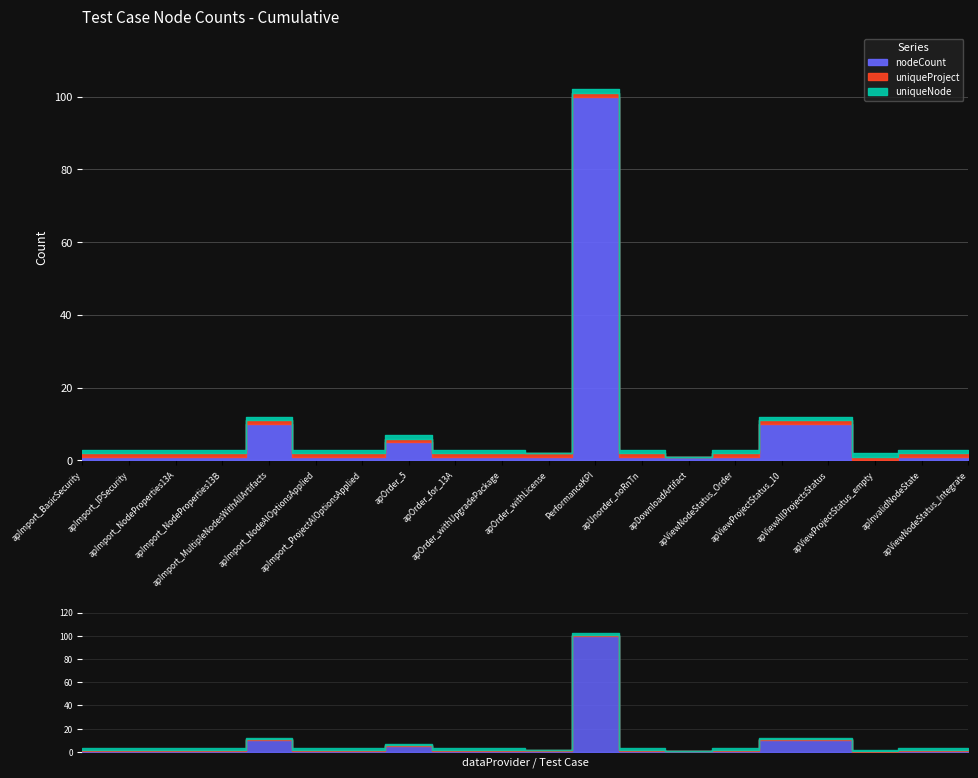

Count the number of categories in the chart.

20